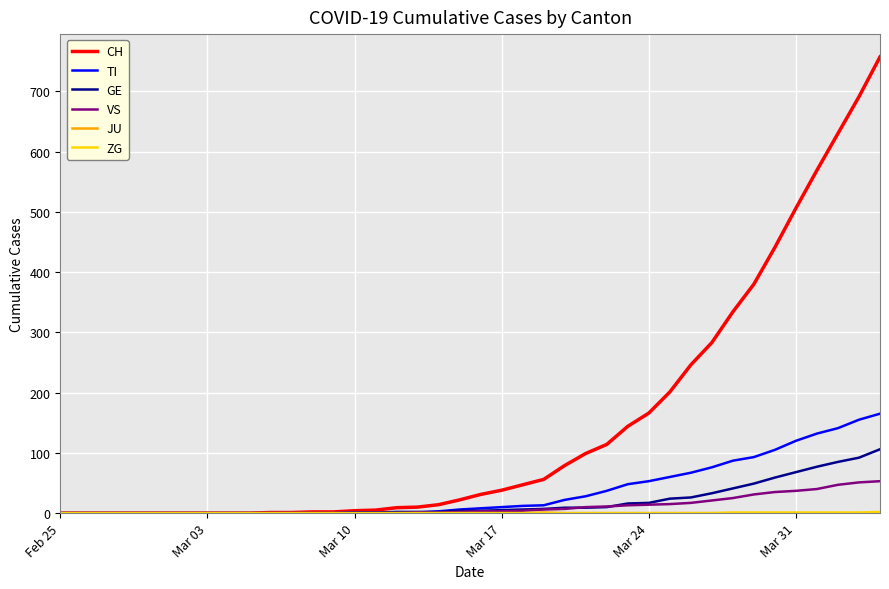

Which series has the largest total across all categories?

CH